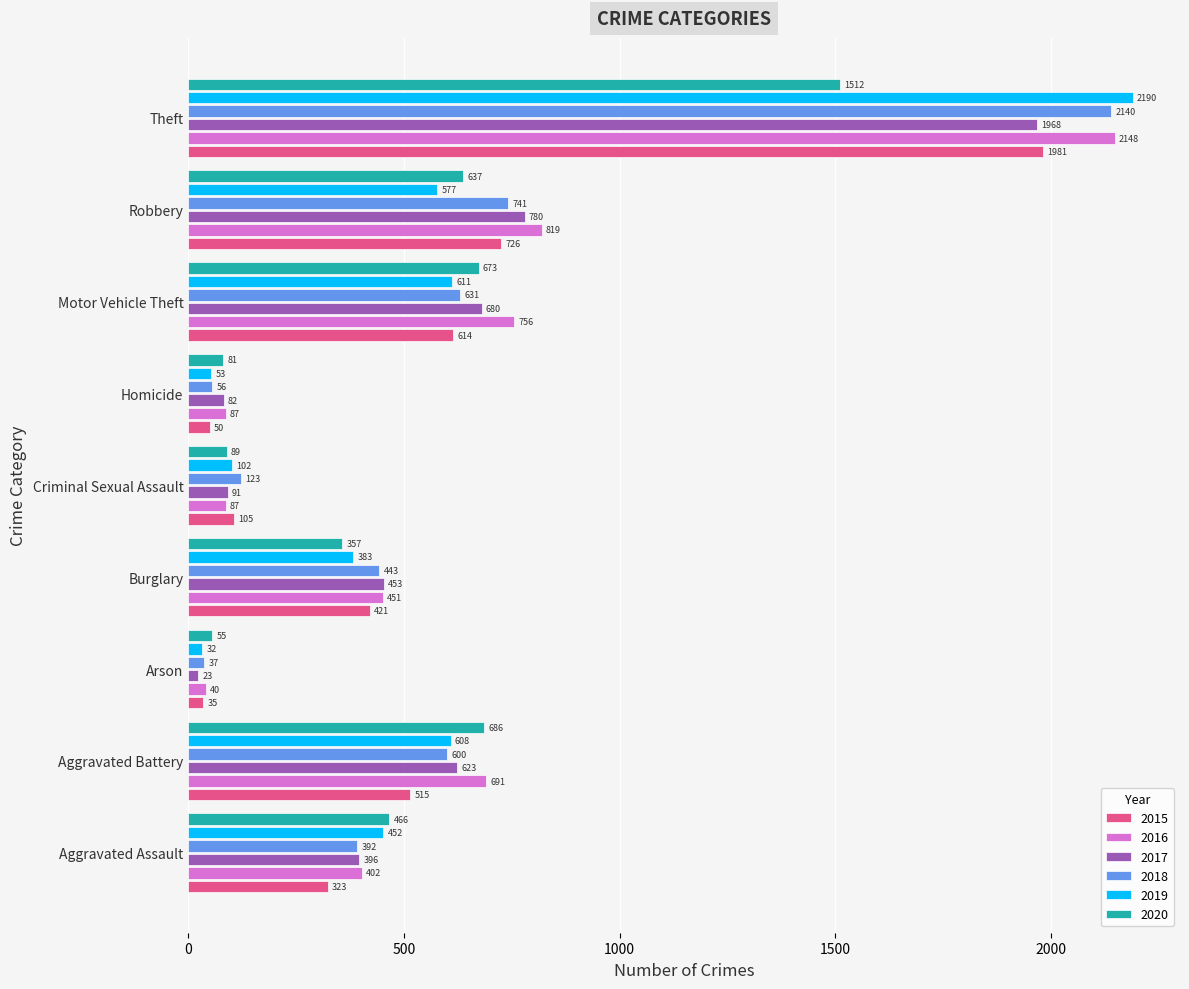

Rank the categories by 2018 value from lowest to highest.

Arson, Homicide, Criminal Sexual Assault, Aggravated Assault, Burglary, Aggravated Battery, Motor Vehicle Theft, Robbery, Theft